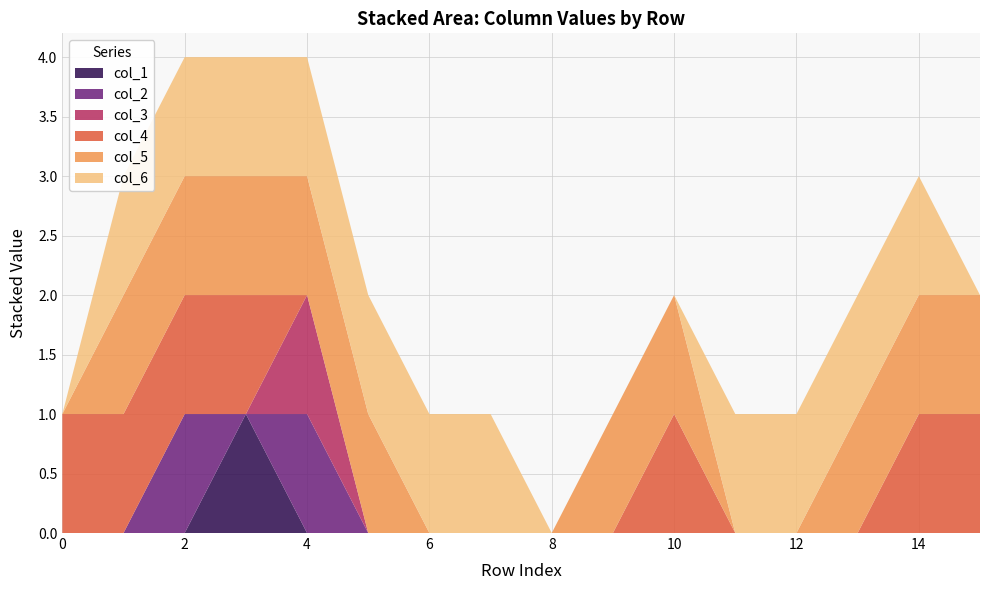

Reading left to right, transcribe all the data shown in this chart.

col_1: 0	0	0	1	0	0	0	0	0	0	0	0	0	0	0	0
col_2: 0	0	1	0	1	0	0	0	0	0	0	0	0	0	0	0
col_3: 0	0	0	0	1	0	0	0	0	0	0	0	0	0	0	0
col_4: 1	1	1	1	0	0	0	0	0	0	1	0	0	0	1	1
col_5: 0	1	1	1	1	1	0	0	0	1	1	0	0	1	1	1
col_6: 0	1	1	1	1	1	1	1	0	0	0	1	1	1	1	0